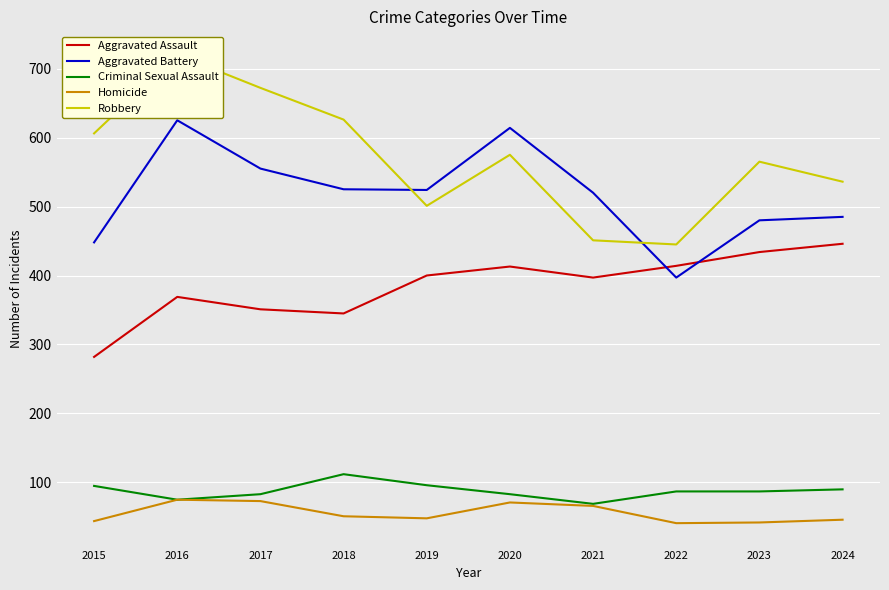

What value does the Criminal Sexual Assault series have at 2024, to the nearest 10?

90